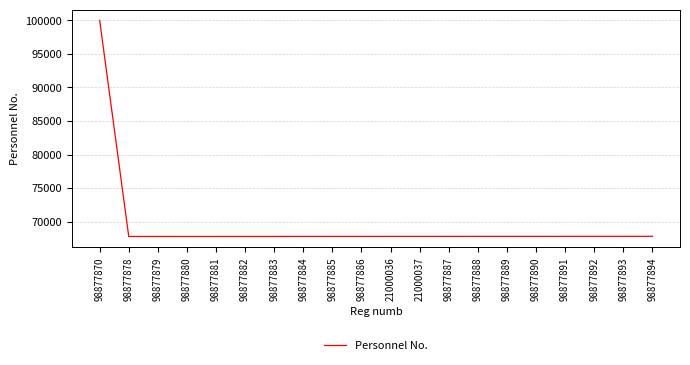

What is the ratio of the value at 98877887 to the value at 98877891?

1.0